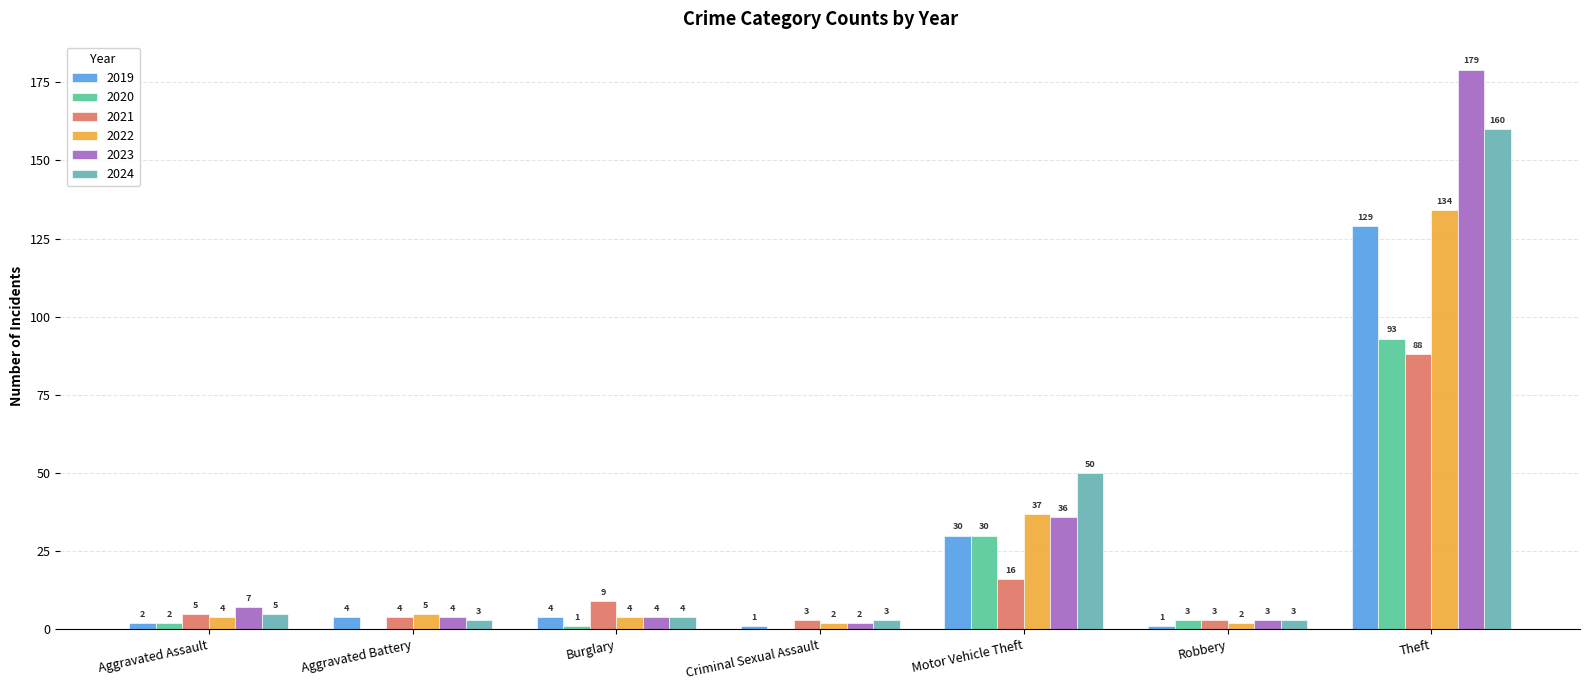

What is the sum of the 2024 values at Theft and Burglary?

164